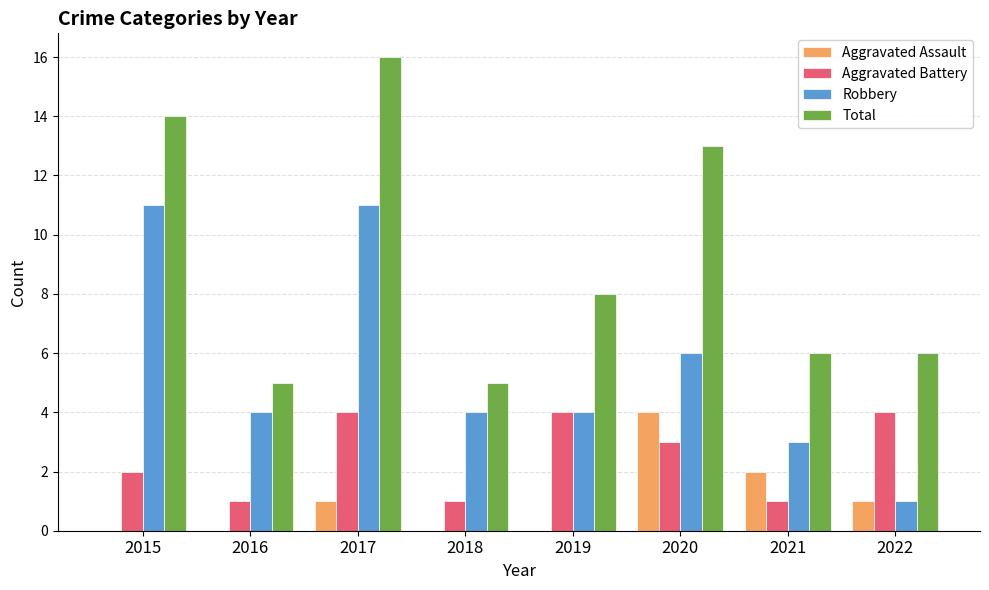

How many series are shown in this chart?

4